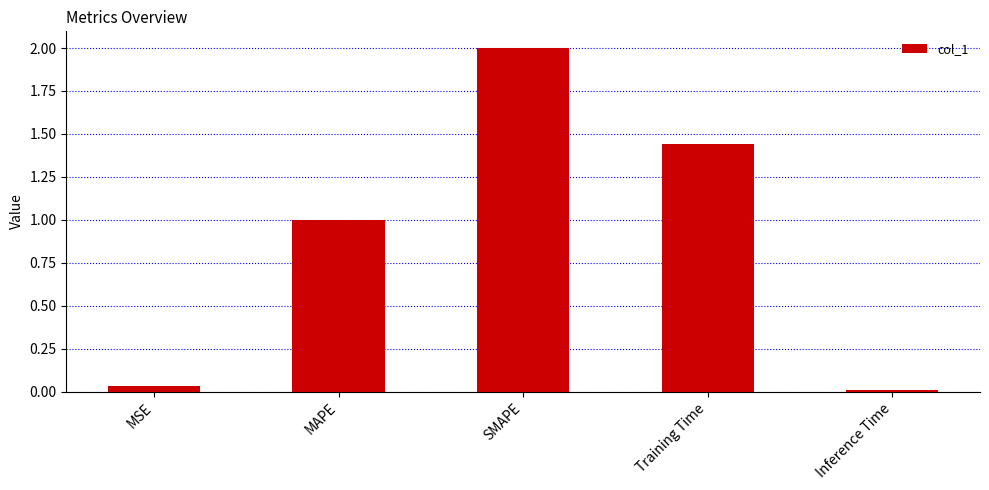

How many distinct data groups are displayed?

1